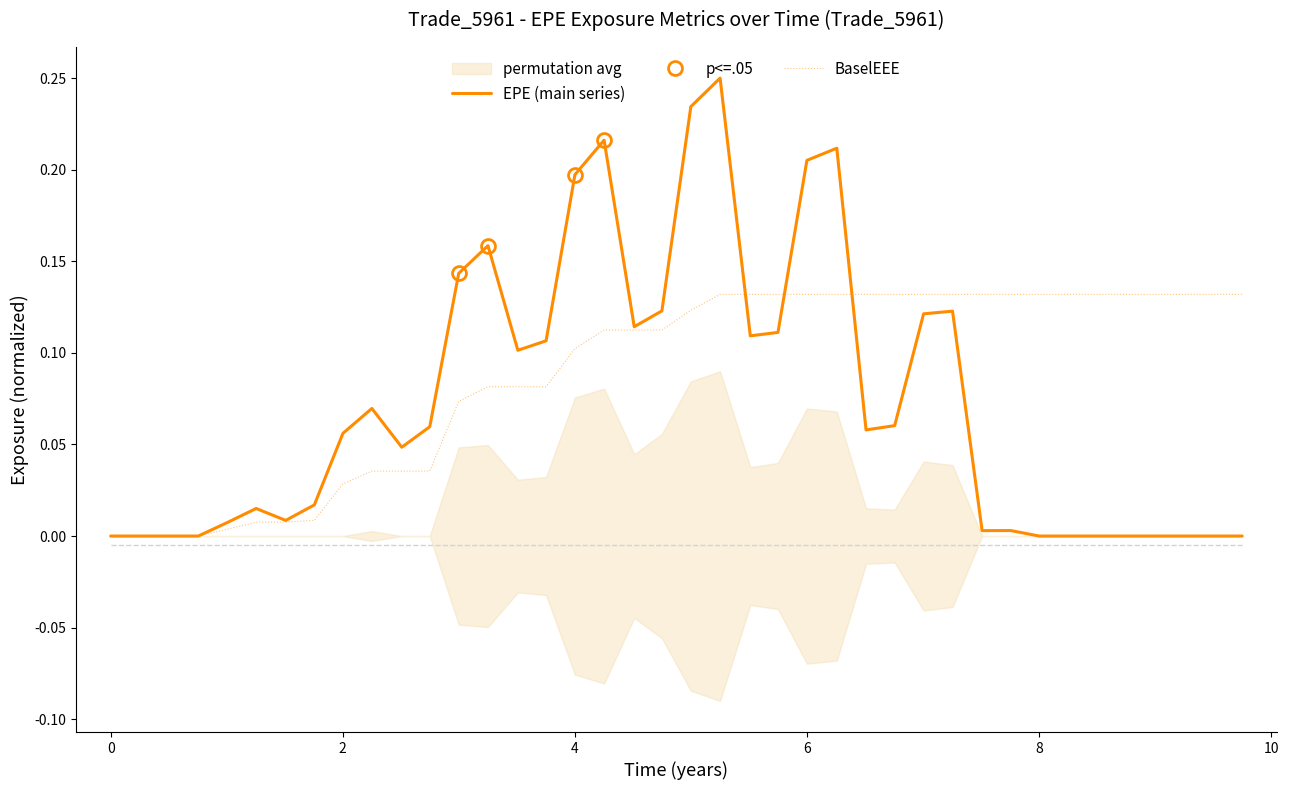

Reading left to right, what are all the values shown in this chart?

EPE (main series): 0.0	0.0	0.0	0.0	0.0	0.0	0.0	0.0	0.1	0.1	0.0	0.1	0.1	0.2	0.1	0.1	0.2	0.2	0.1	0.1	0.2	0.2	0.1	0.1	0.2	0.2	0.1	0.1	0.1	0.1	0.0	0.0	0.0	0.0	0.0	0.0	0.0	0.0	0.0	0.0
BaselEEE: 0.0	0.0	0.0	0.0	0.0	0.0	0.0	0.0	0.0	0.0	0.0	0.0	0.1	0.1	0.1	0.1	0.1	0.1	0.1	0.1	0.1	0.1	0.1	0.1	0.1	0.1	0.1	0.1	0.1	0.1	0.1	0.1	0.1	0.1	0.1	0.1	0.1	0.1	0.1	0.1